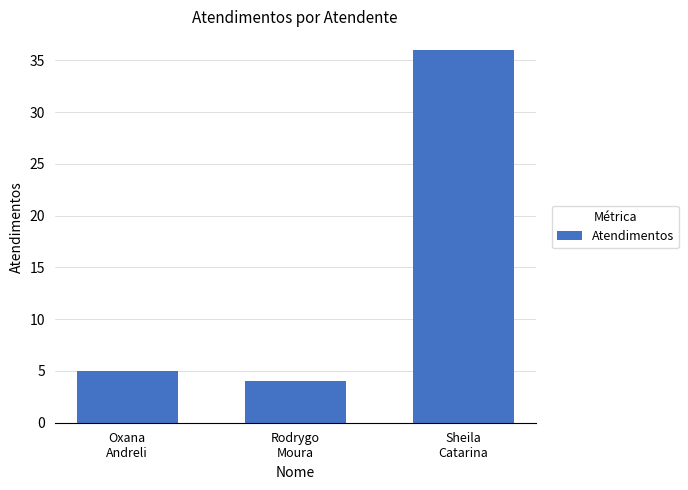

What is the difference between the maximum and minimum values?

32